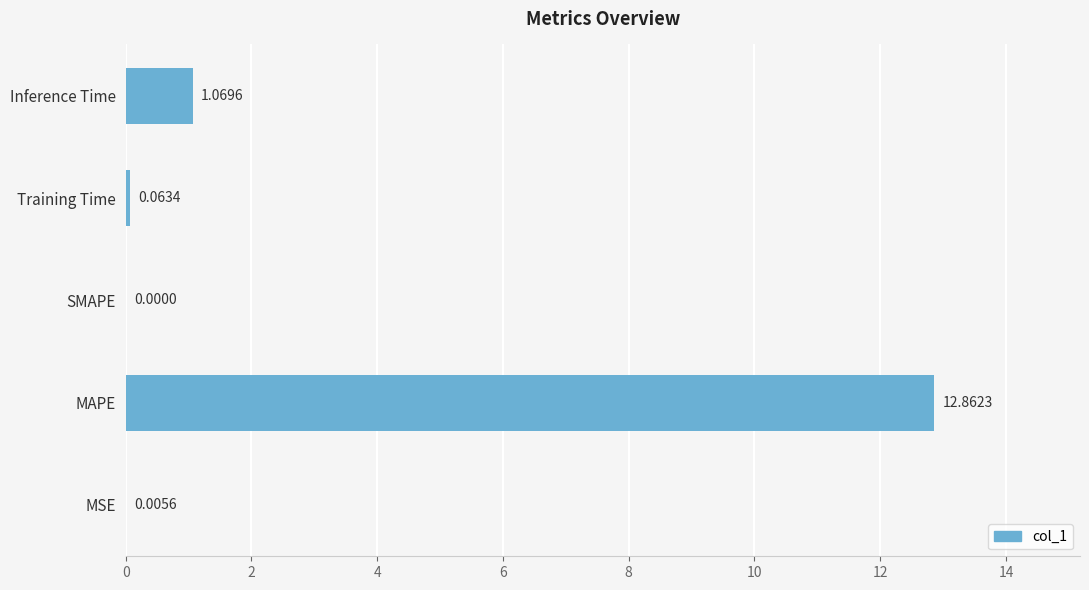

Which category has the highest value across all series?

MAPE